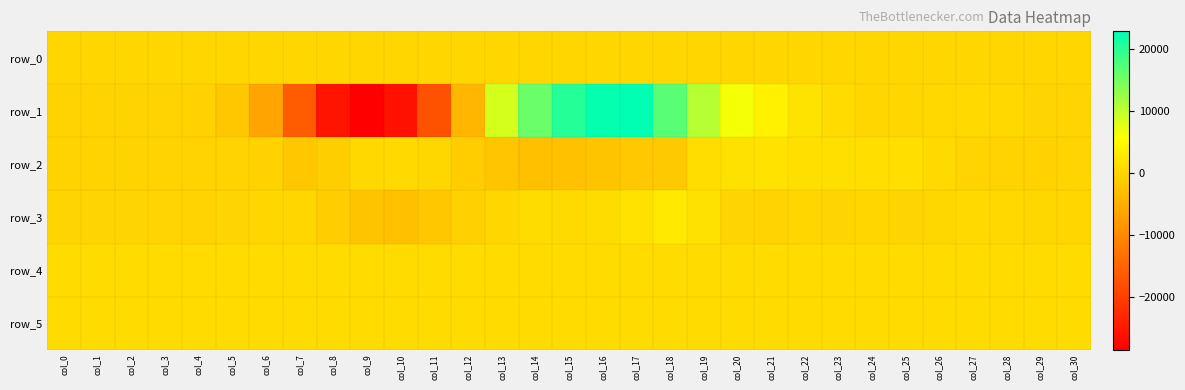

Is it true that row_1 equals -16242.0 at col_7?

True